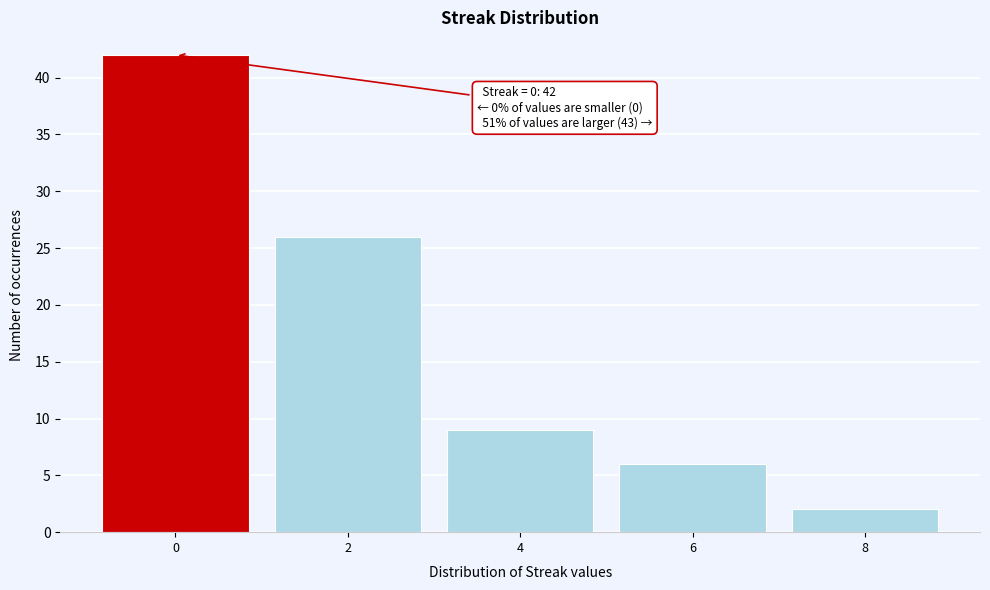

Which range on the x-axis has the tallest bar?

-1 to 1